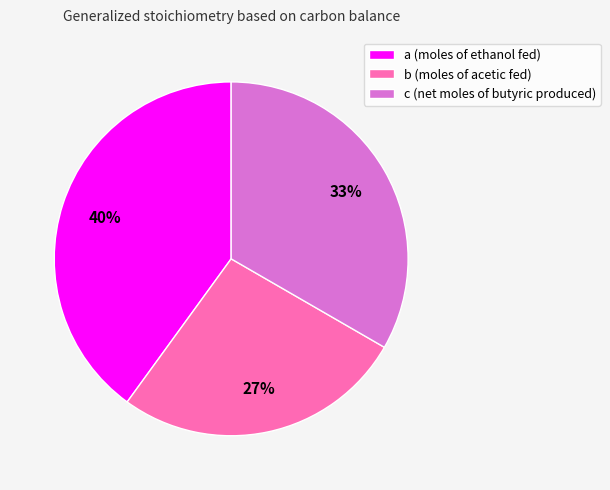

Which has a higher value, b (moles of acetic fed) or c (net moles of butyric produced)?

c (net moles of butyric produced)